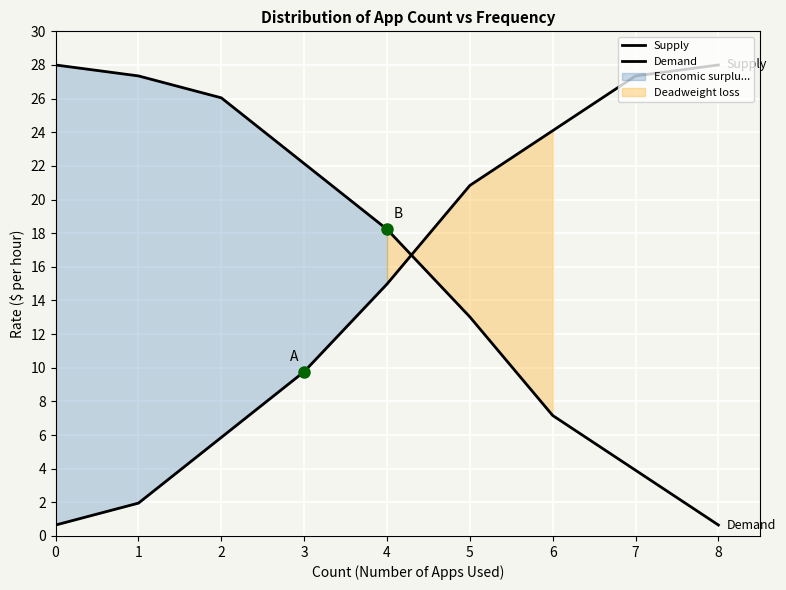

How many values in the Supply series are below 14?

4